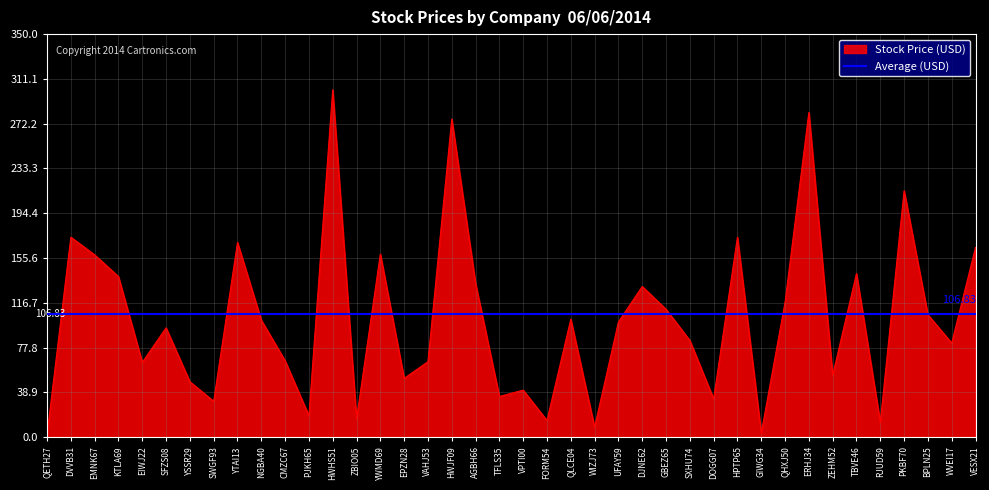

Where is the first local maximum?

DVVB31